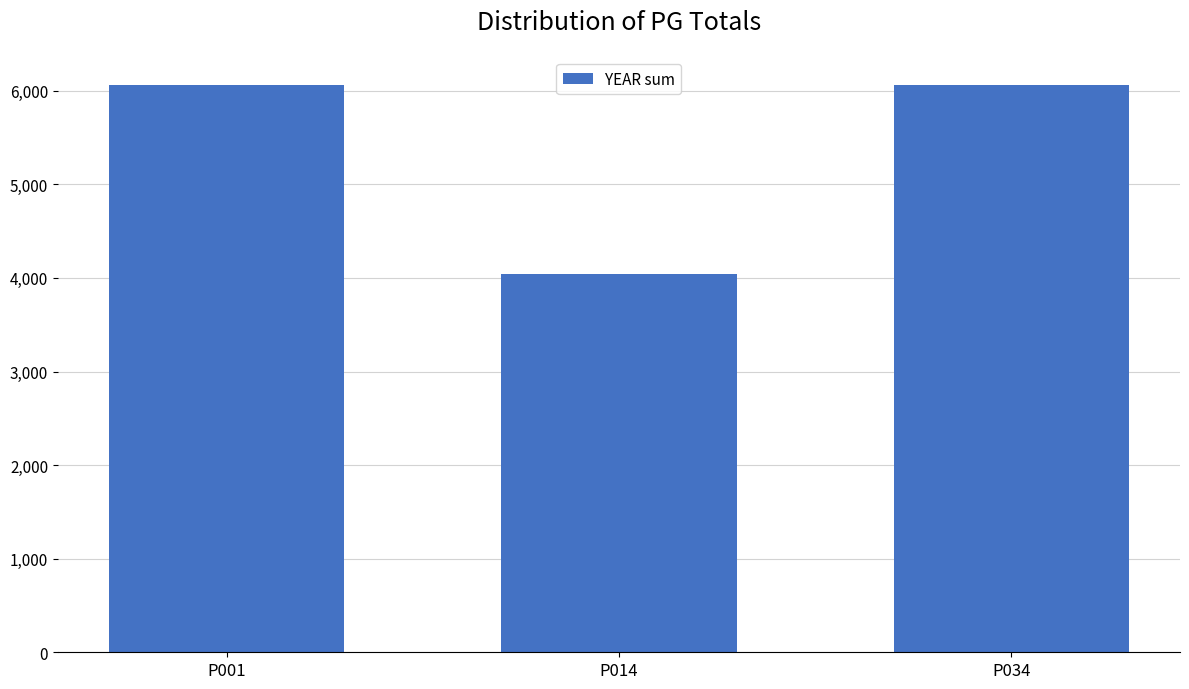

At which category does the chart reach its minimum across all series?

P014